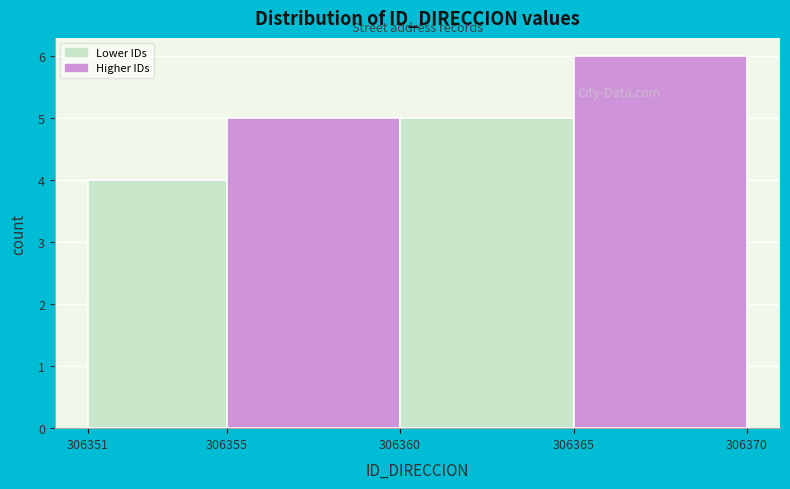

Which range on the x-axis has the tallest bar?

306365 to 306370